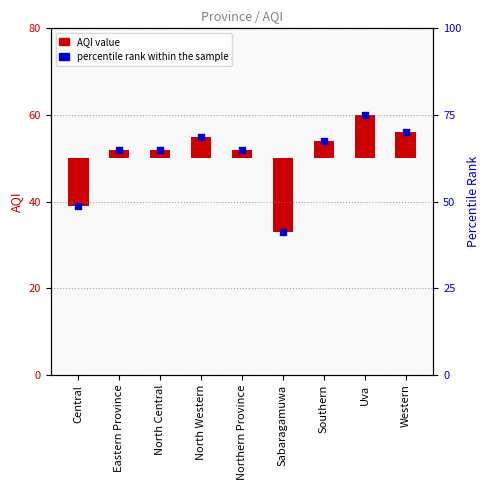

Is the value of percentile rank within the sample at North Western greater than the value of AQI at North Western?

Yes